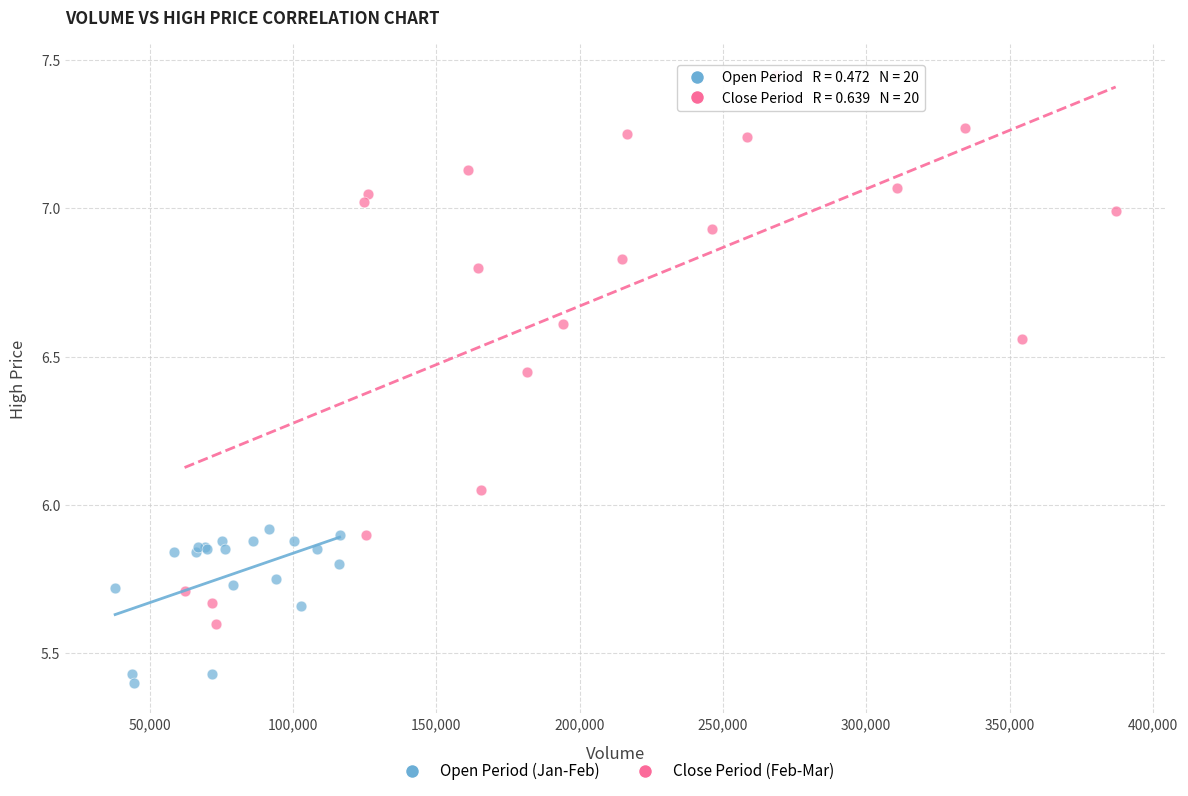

Which series reaches the maximum Y coordinate?

Close Period (Feb-Mar)